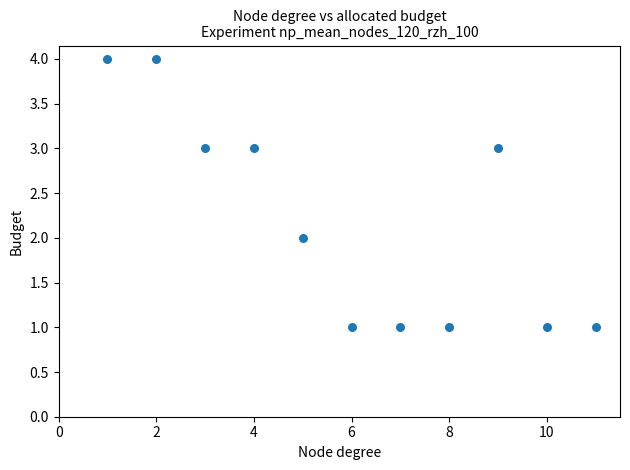

What is the range of X values (max minus min)?

10